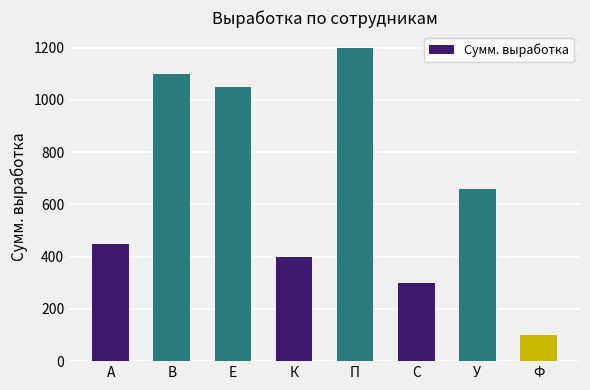

Is it true that the value at К is 400?

True